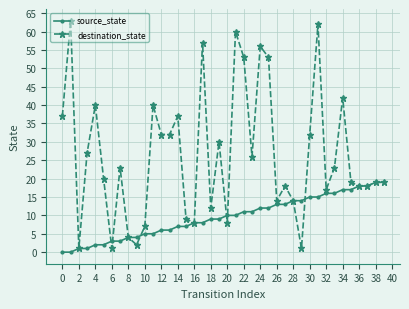

How many distinct data groups are displayed?

2